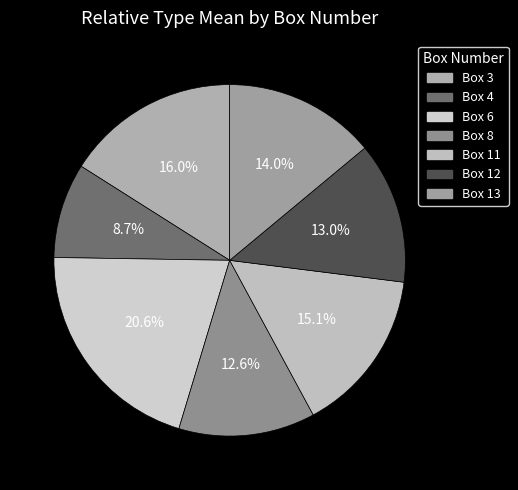

Between Box 3 and Box 4, which is larger?

Box 3